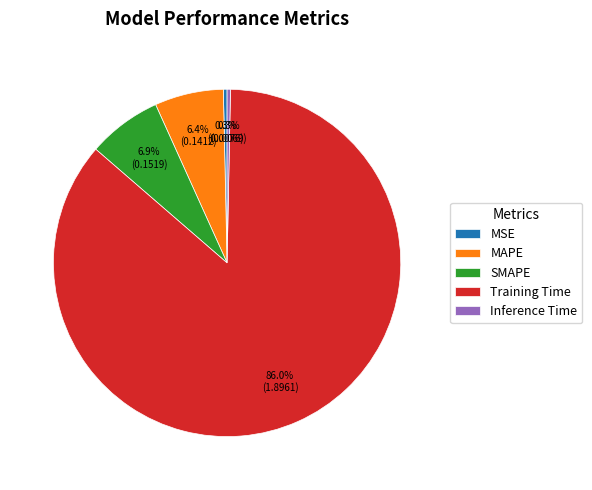

Which has a higher value, Training Time or MSE?

Training Time